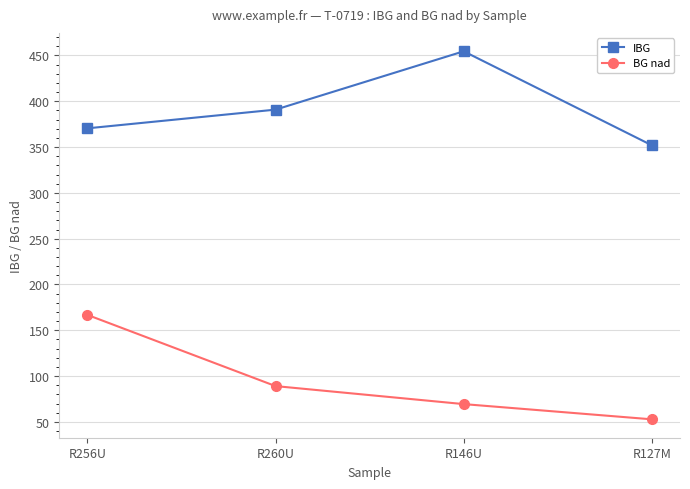

At how many categories does at least one series exceed 256?

4